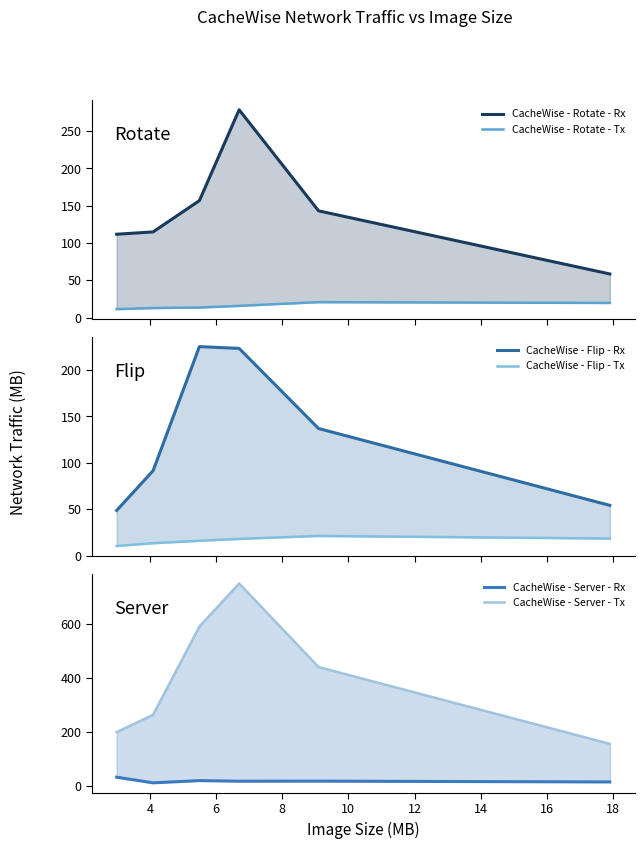

What is the value of the CacheWise - Rotate - Tx point at the 4th from the left?

15.7